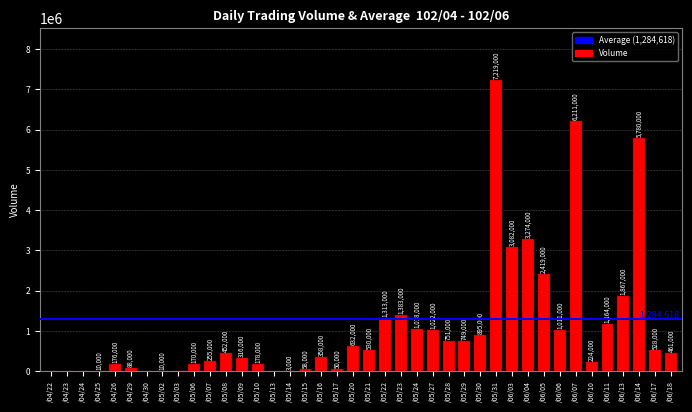

Which category has the highest value across all series?

/05/31